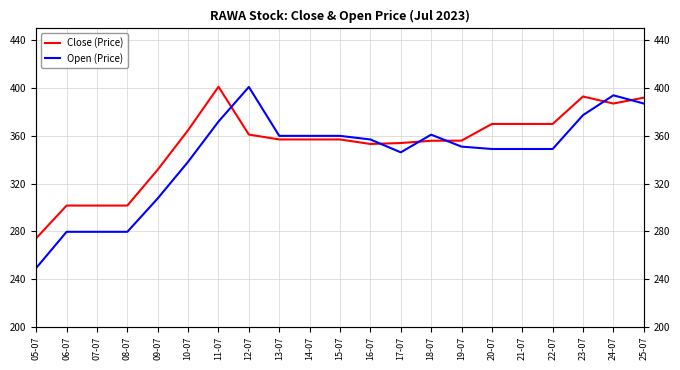

True or false: Open (Price) and Close (Price) intersect in this chart.

True